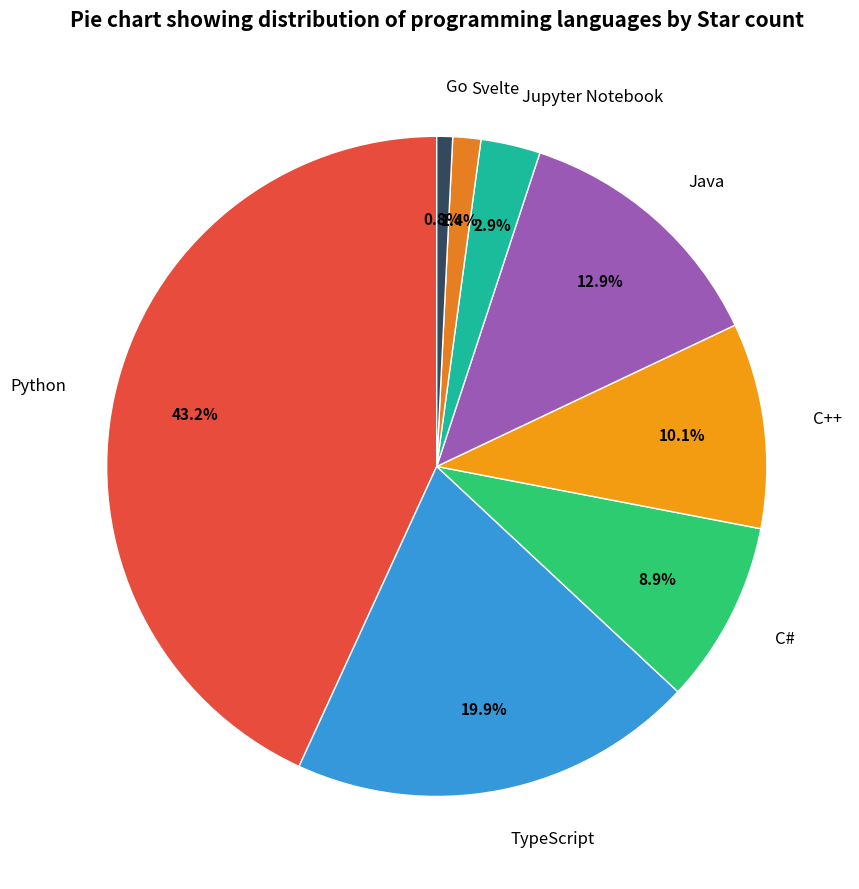

What portion of the pie excludes Go?

99.2%